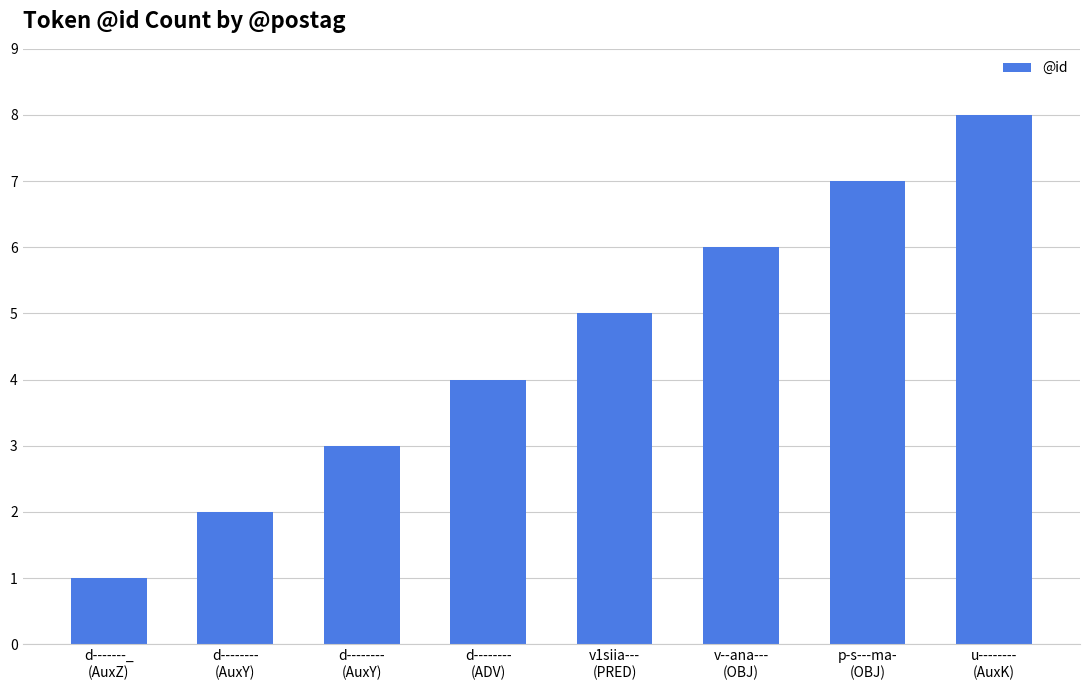

At which category does the chart reach its minimum across all series?

d-------_
(AuxZ)